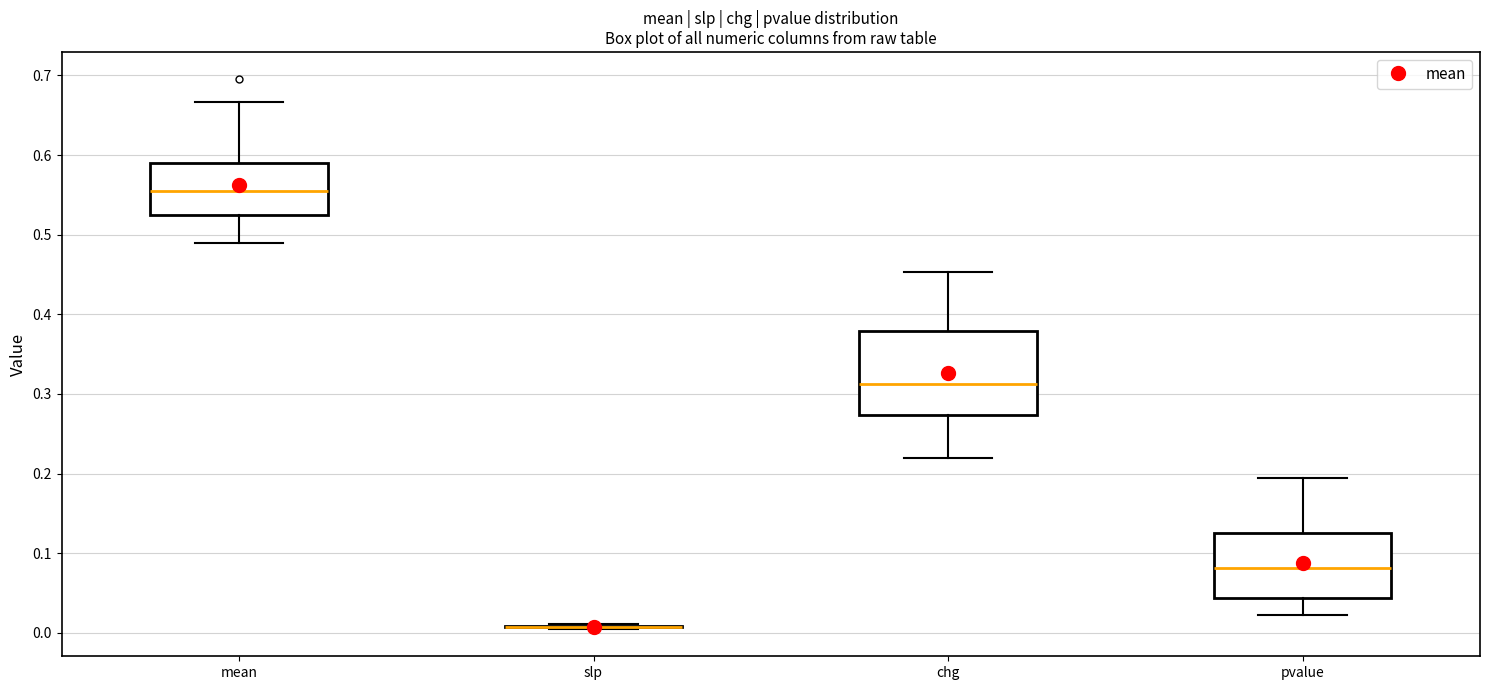

Comparing the boxes themselves (not the whiskers), which one is the tallest?

chg